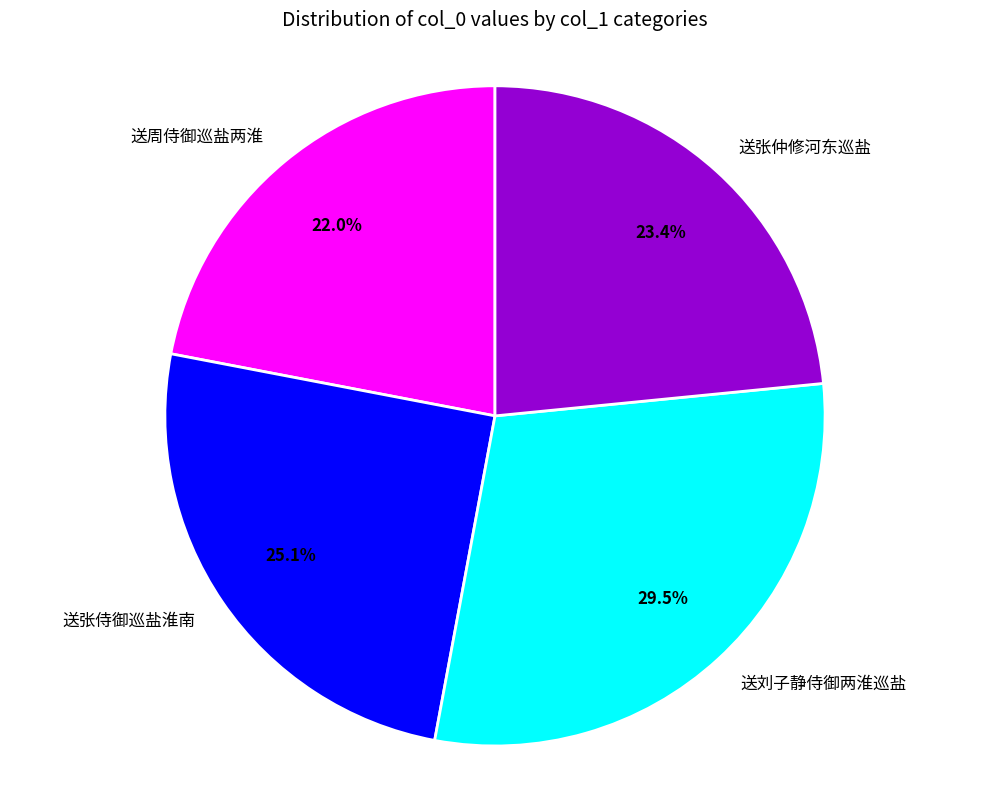

Does 送张仲修河东巡盐 account for over 50% of the chart?

No